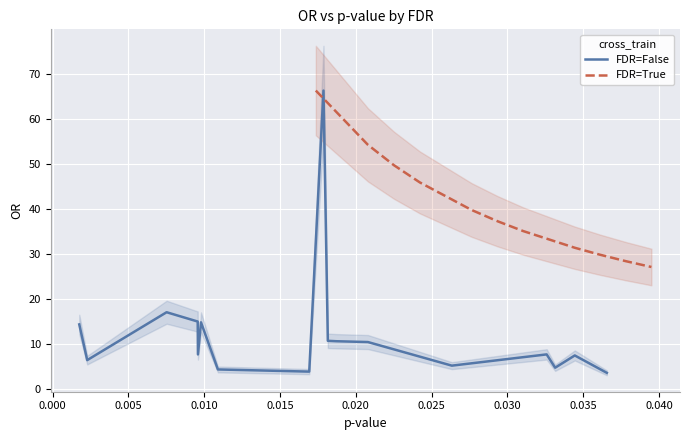

What is the lowest value of the FDR=False series?

3.6